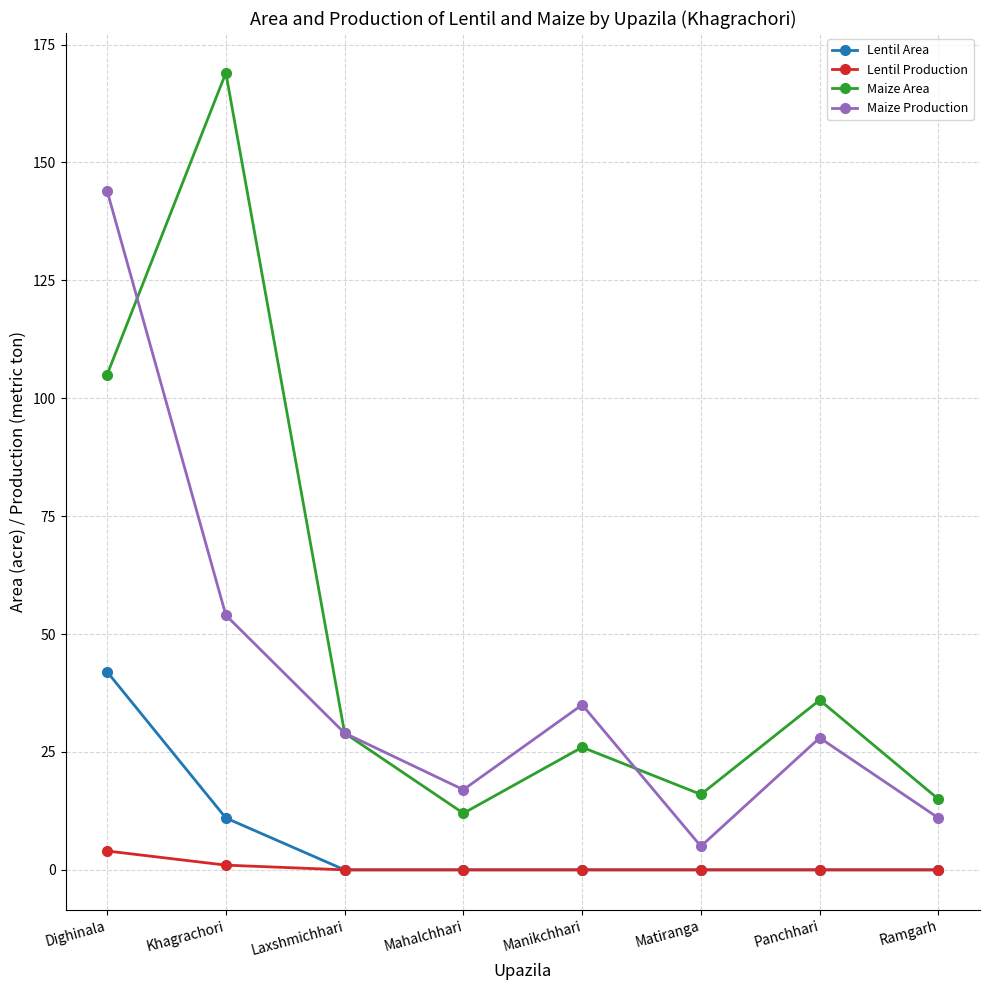

Reading left to right, extract all data points from this chart.

Lentil Area: 42	11	0	0	0	0	0	0
Lentil Production: 4	1	0	0	0	0	0	0
Maize Area: 105	169	29	12	26	16	36	15
Maize Production: 144	54	29	17	35	5	28	11